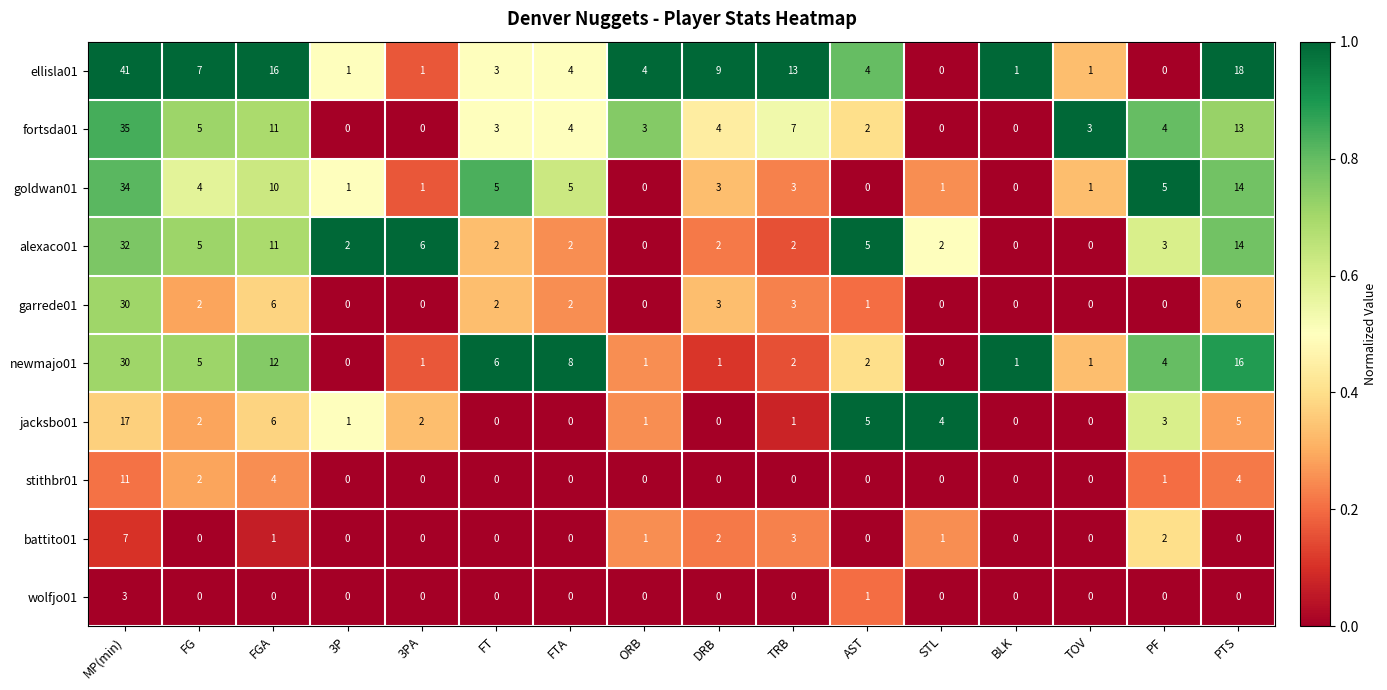

How many data points does each series have?

16